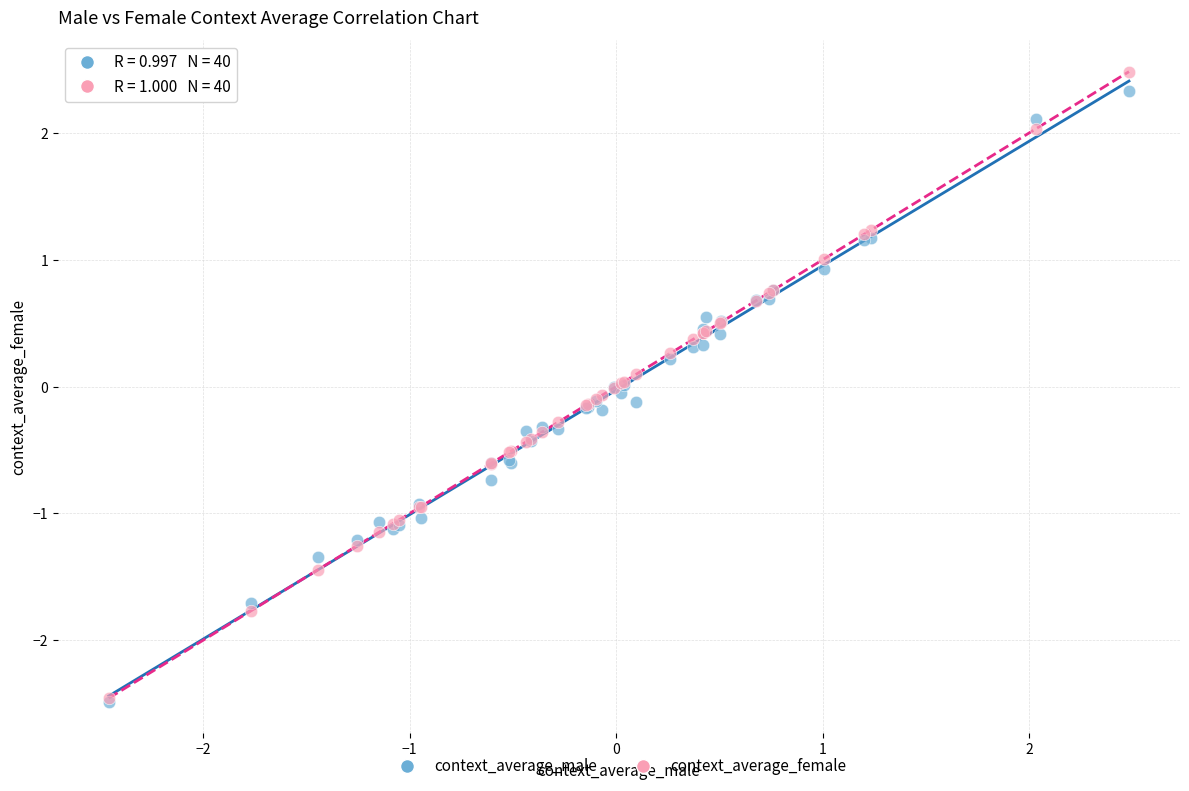

Which series reaches the maximum Y coordinate?

context_average_female